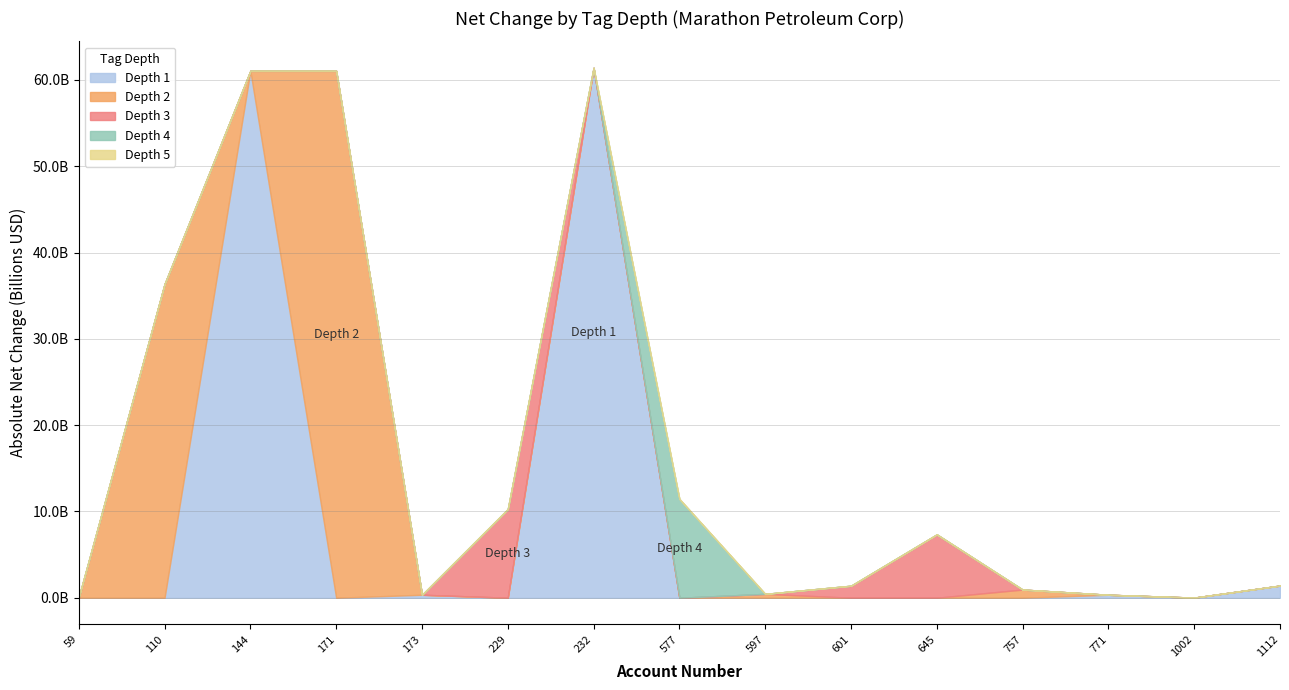

True or false: tag_depth 4 and tag_depth 5 intersect in this chart.

False